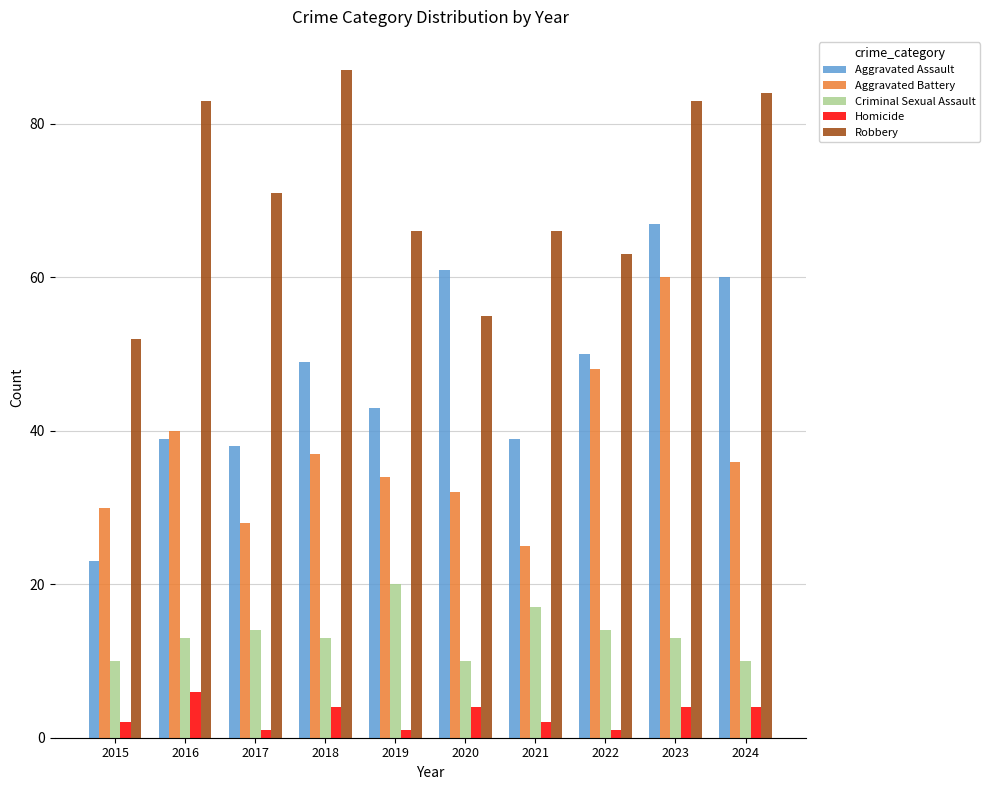

Reading right to left, list all the values displayed in this chart.

Aggravated Assault: 2024=60	2023=67	2022=50	2021=39	2020=61	2019=43	2018=49	2017=38	2016=39	2015=23
Aggravated Battery: 2024=36	2023=60	2022=48	2021=25	2020=32	2019=34	2018=37	2017=28	2016=40	2015=30
Criminal Sexual Assault: 2024=10	2023=13	2022=14	2021=17	2020=10	2019=20	2018=13	2017=14	2016=13	2015=10
Homicide: 2024=4	2023=4	2022=1	2021=2	2020=4	2019=1	2018=4	2017=1	2016=6	2015=2
Robbery: 2024=84	2023=83	2022=63	2021=66	2020=55	2019=66	2018=87	2017=71	2016=83	2015=52